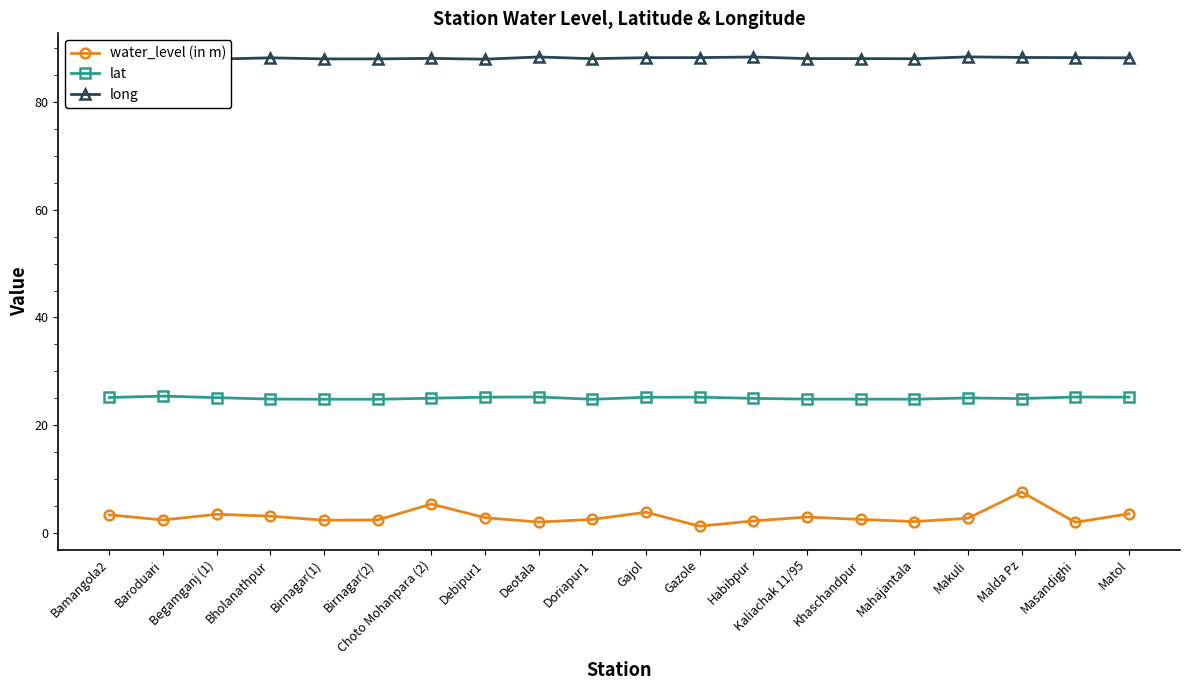

List the series in order of their overall mean, lowest first.

water_level (in m), lat, long